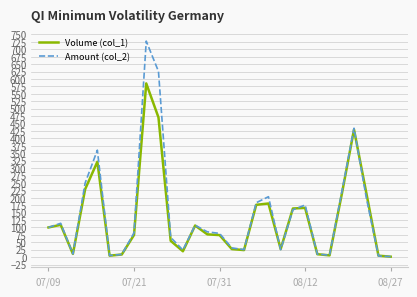

What is the greatest value displayed?

727.7